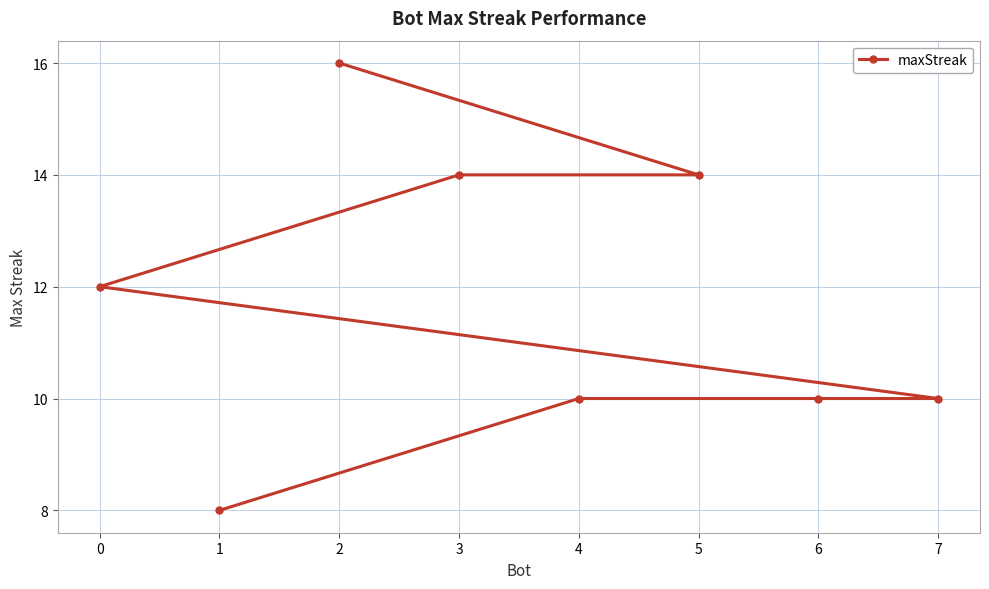

Is it true that the value at 0 is 21?

False